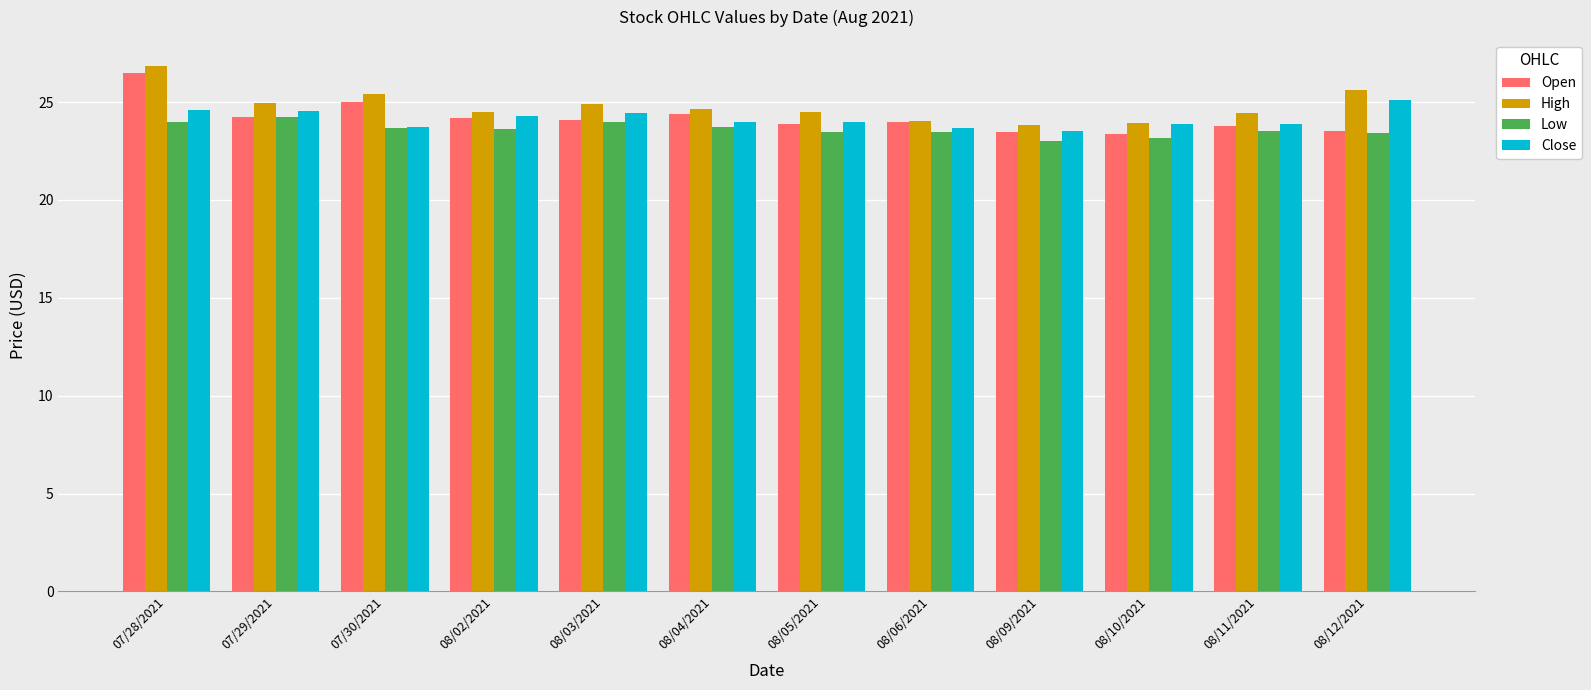

Is it true that Open equals 42.0 at 07/29/2021?

False